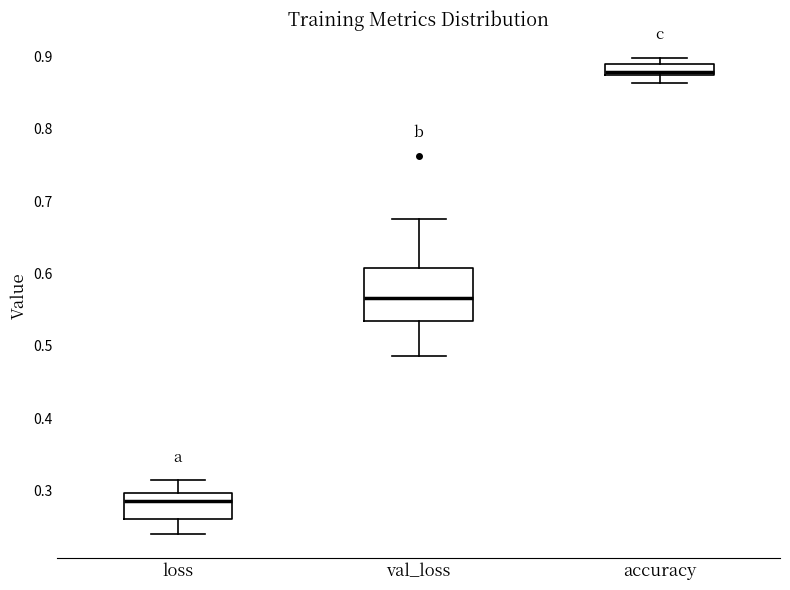

Reading left to right, transcribe this box plot: for each box, give where its median line is, the range the box spans, and where its two whiskers end, as read against the y-axis. The values are not printed on the chart, so give them approximately, as read against the axis.

loss: median 0.29, box 0.26 to 0.30, whiskers 0.24 to 0.31
val_loss: median 0.57, box 0.53 to 0.61, whiskers 0.49 to 0.68
accuracy: median 0.88, box 0.87 to 0.89, whiskers 0.86 to 0.90